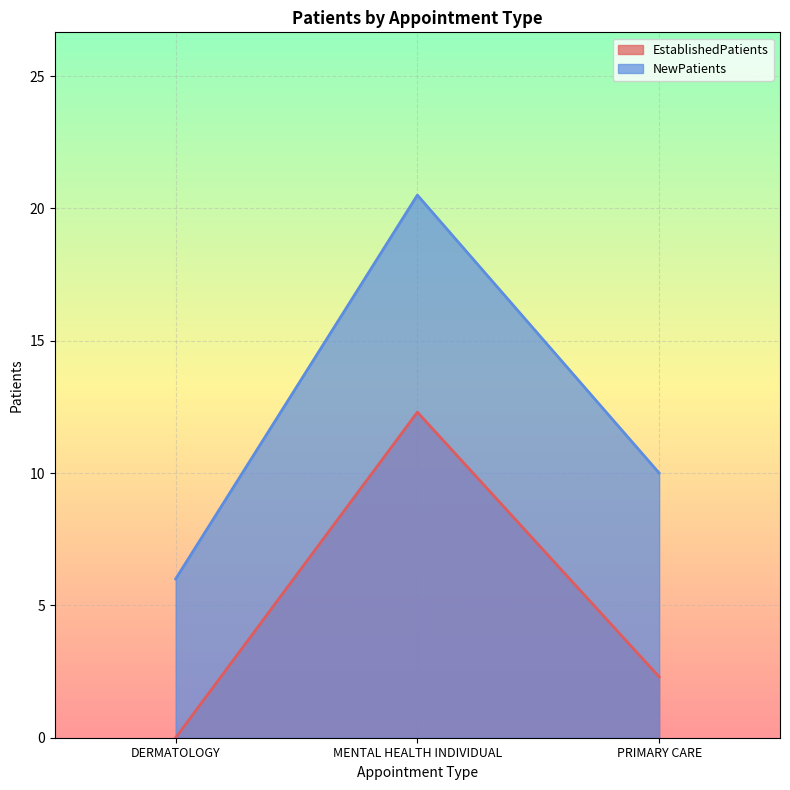

Between DERMATOLOGY and MENTAL HEALTH INDIVIDUAL, which is larger?

MENTAL HEALTH INDIVIDUAL